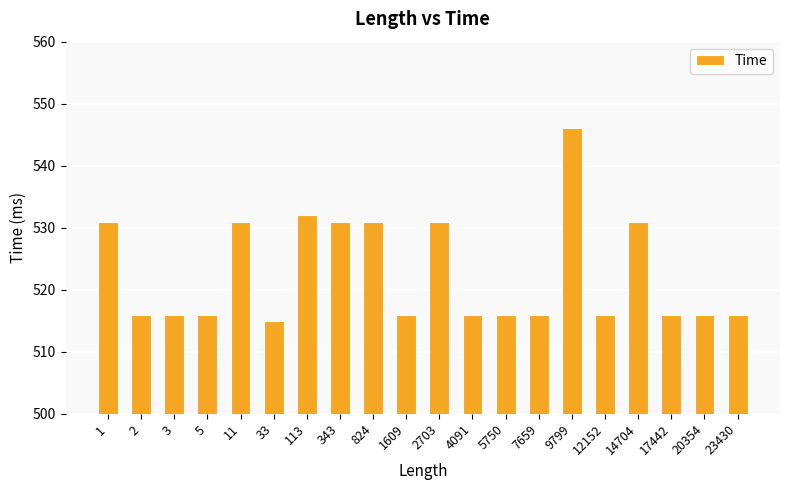

What is the sum of all values?

10455